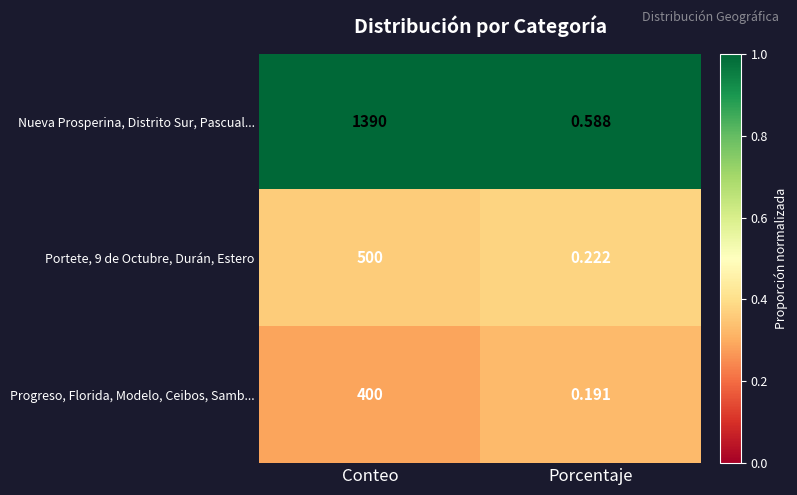

At which label is Nueva Prosperina, Distrito Sur, Pascual... closest to 695?

Porcentaje